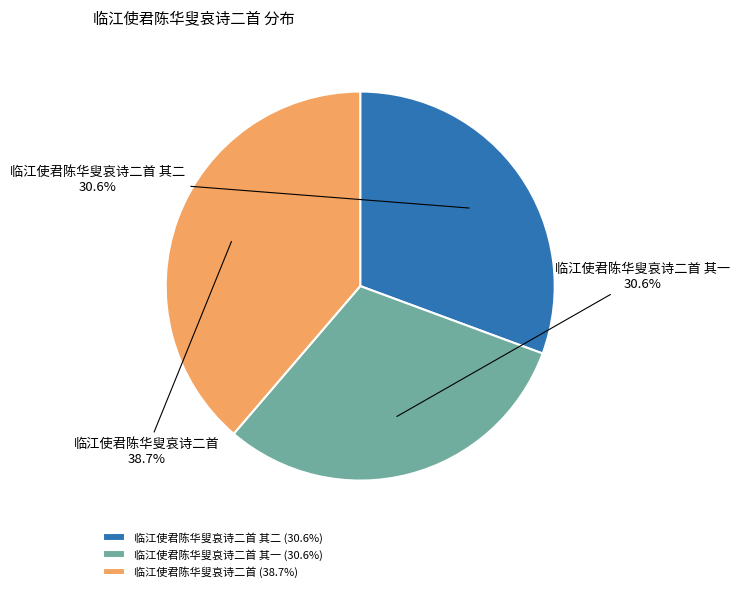

To the nearest percent, what percentage of the pie is 临江使君陈华叟哀诗二首 其一?

31%